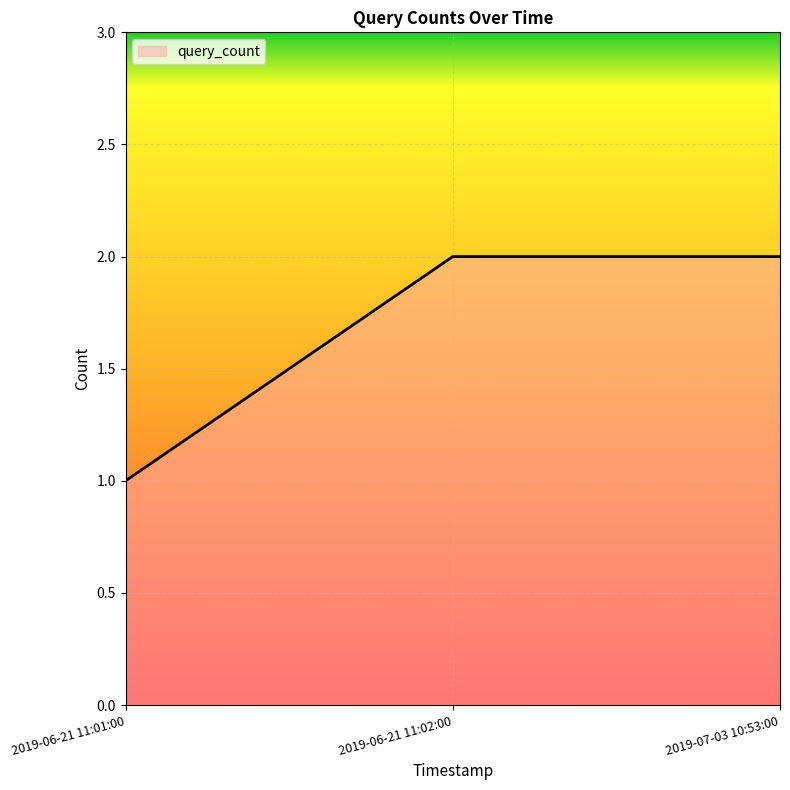

What is the ratio of the value at 2019-06-21 11:02:00 to the value at 2019-06-21 11:01:00?

2.0